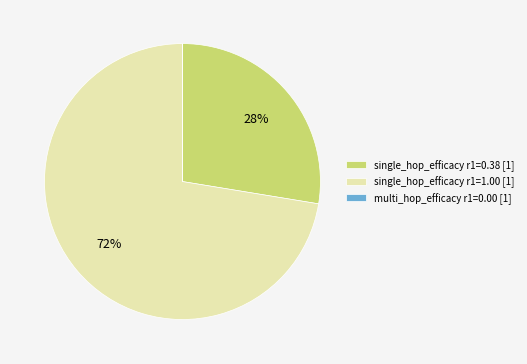

Which category accounts for the majority?

single_hop_efficacy r1=1.00 [1]